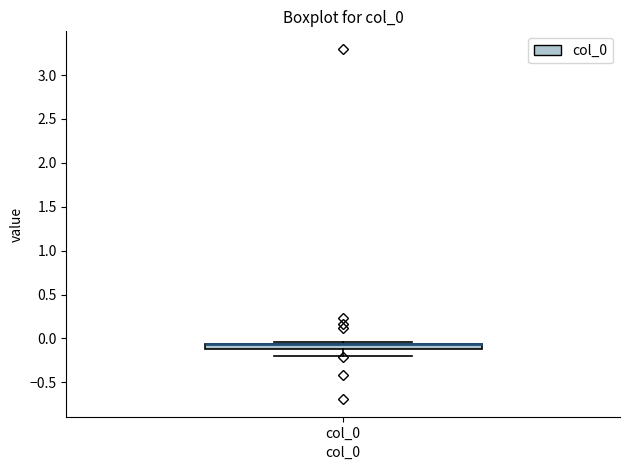

Where is the upper edge of the box for col_0 on the y-axis? The values are not printed on the chart, so give them approximately, as read against the axis.

-0.05